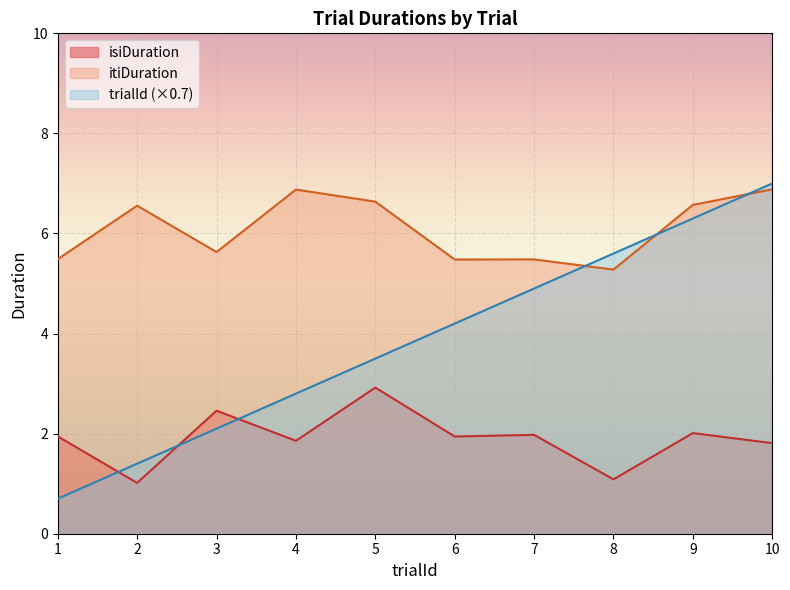

What is the average value of the isiDuration series?

1.9